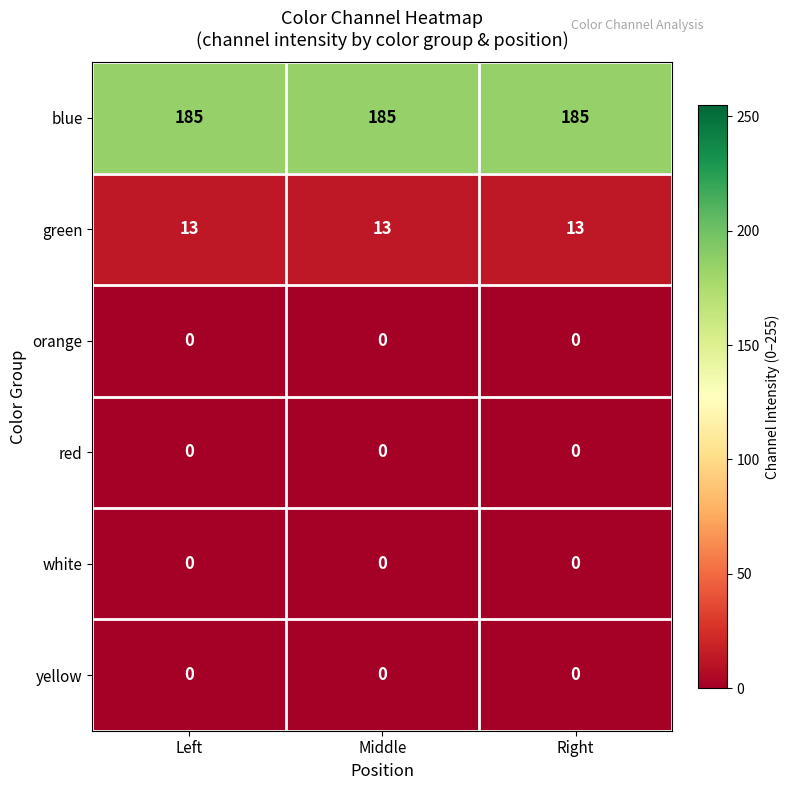

At how many categories does at least one series exceed 141?

3